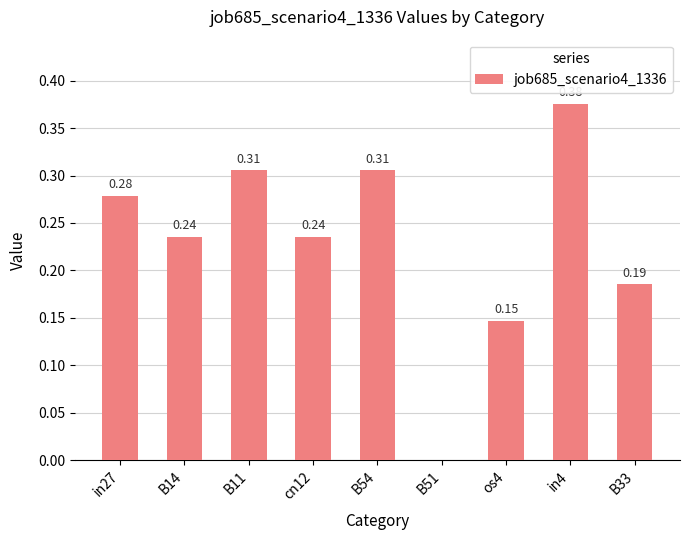

Between in27 and B54, which is larger?

B54